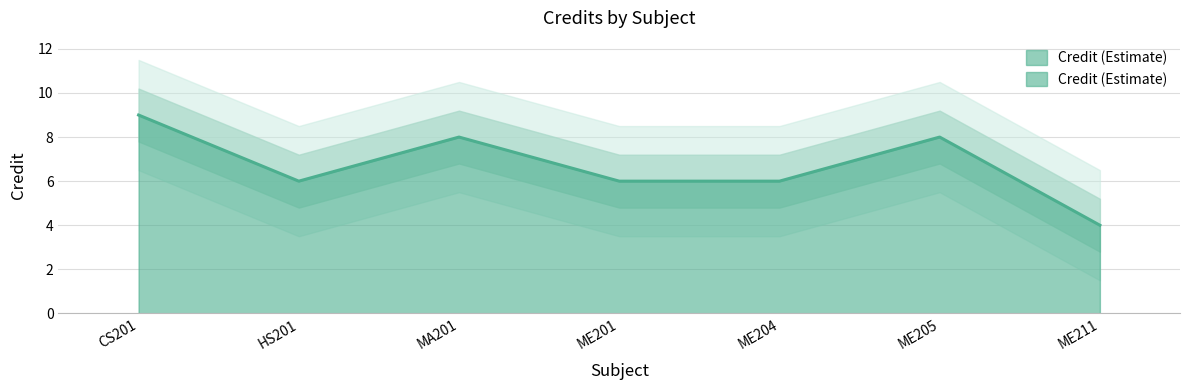

Approximately how many times larger is the value at CS201 compared to ME204?

1.5